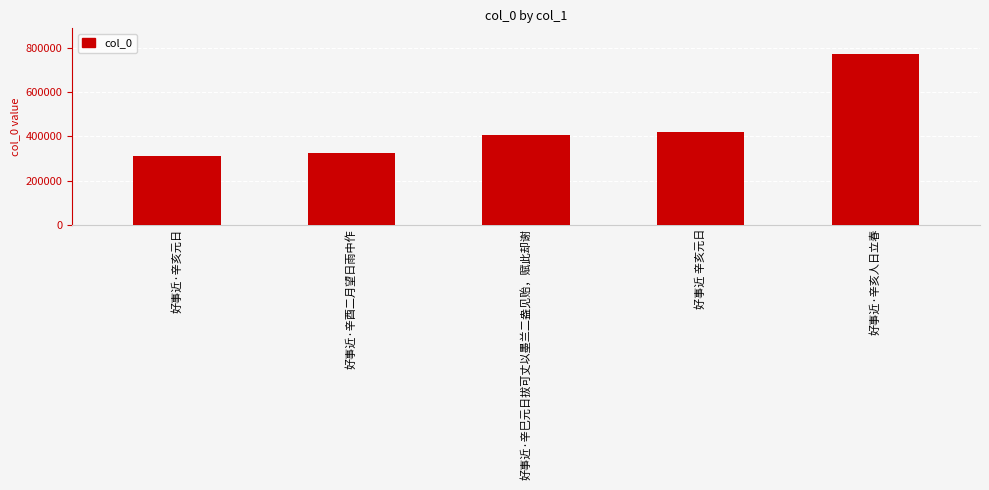

What is the value of the 3rd bar from the left?

404808